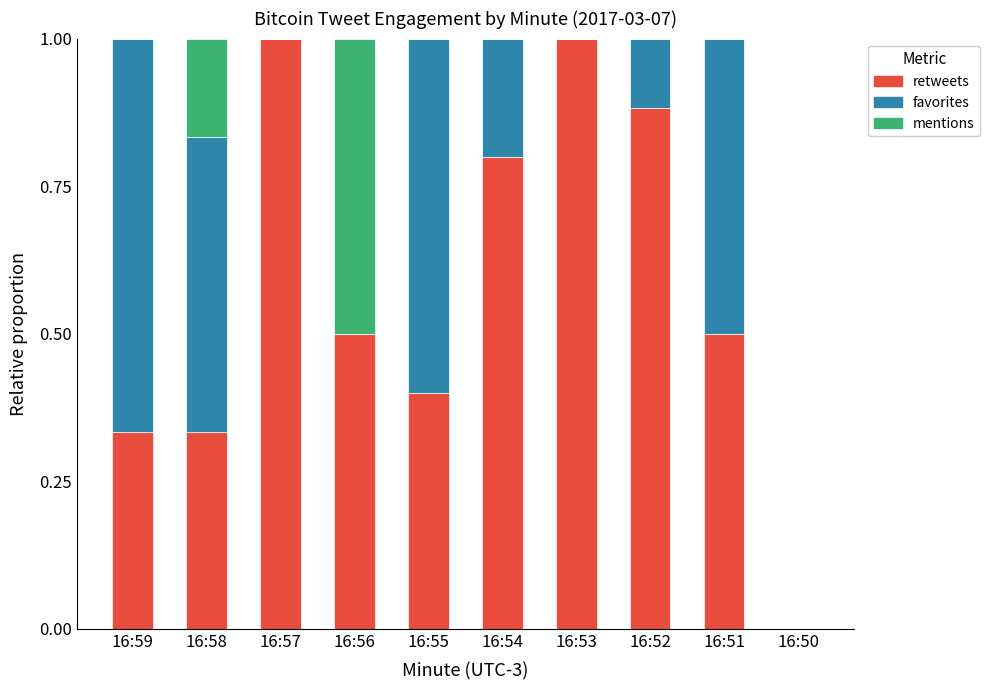

How many categories are shown in the chart?

10